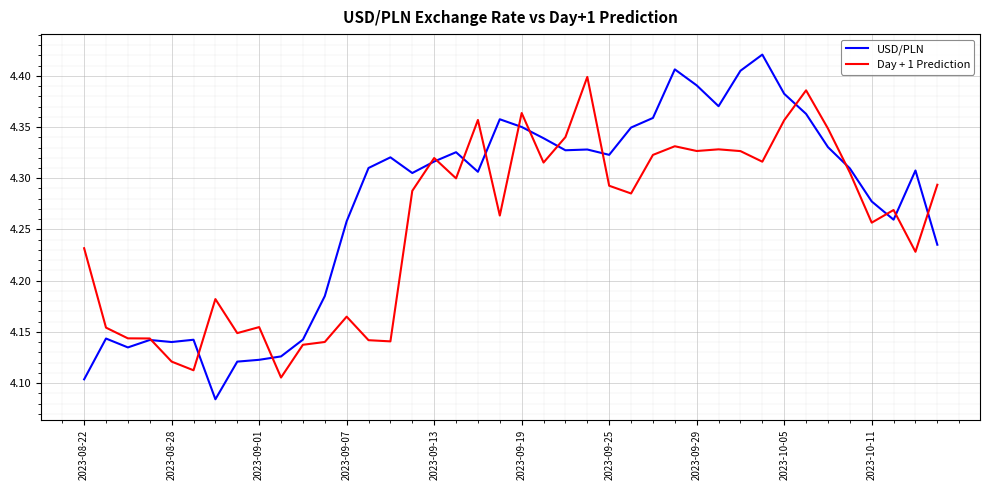

What is the difference between the maximum and minimum values in the Day + 1 Prediction series?

0.3